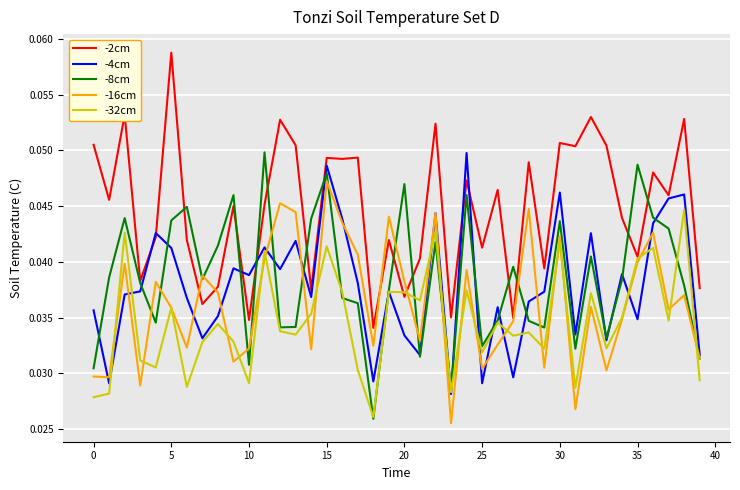

Which series has the largest total across all categories?

-2cm